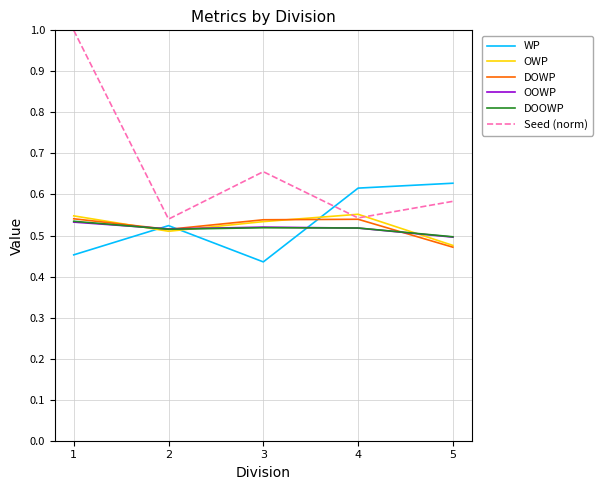

Does the chart have visible grid lines?

Yes